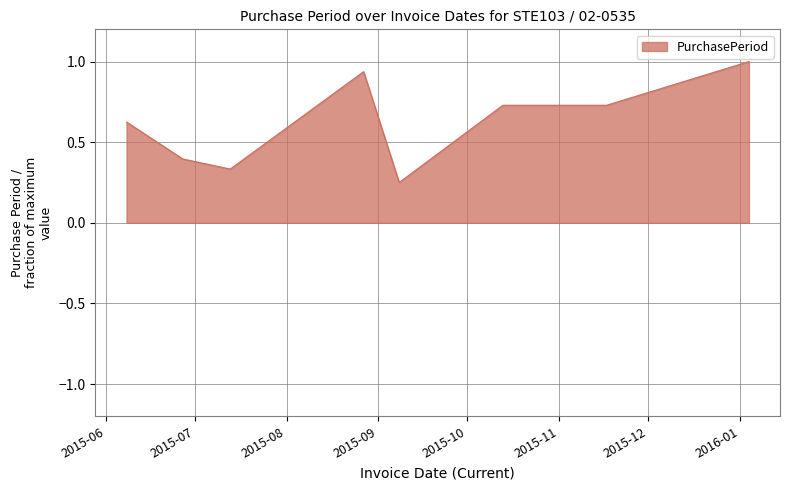

What is the greatest value displayed?

1.0